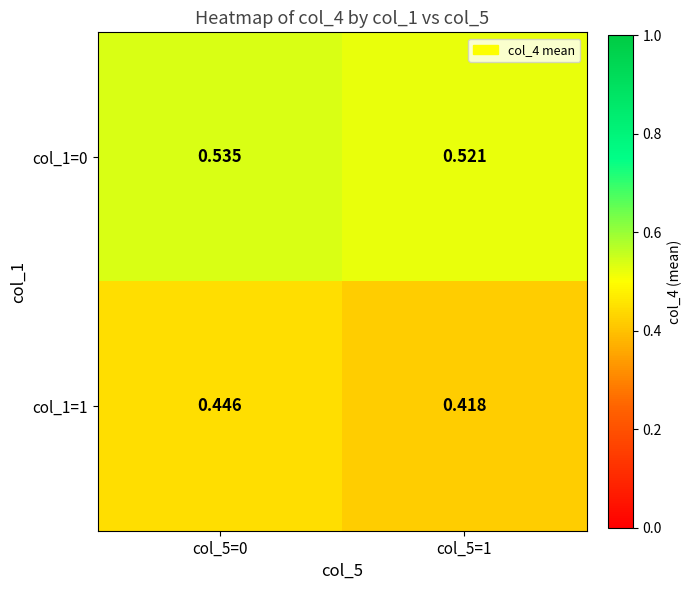

Is the value of col_1=0 at col_5=1 greater than the value of col_1=1 at col_5=1?

Yes